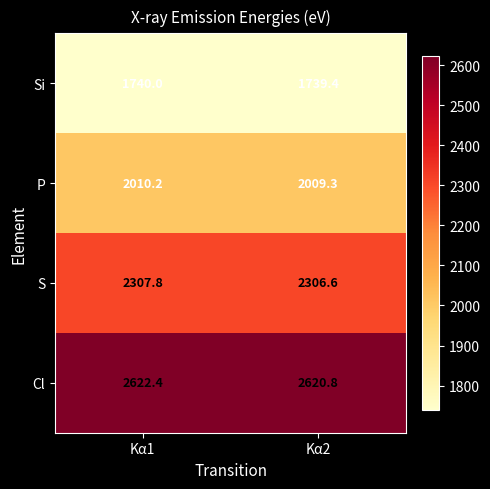

At which category does the chart reach its peak across all series?

Kα1